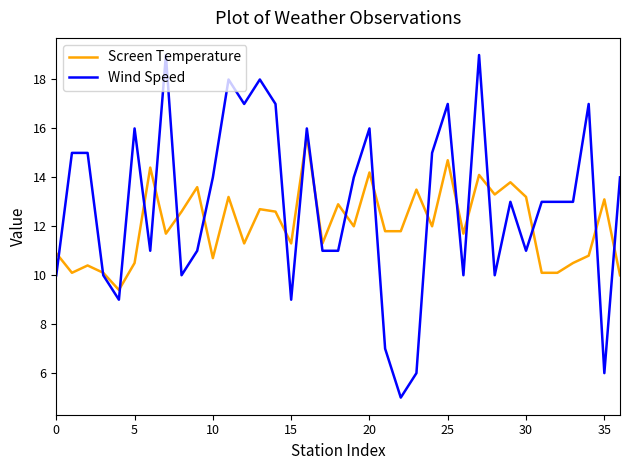

Which series has the largest total across all categories?

Wind Speed